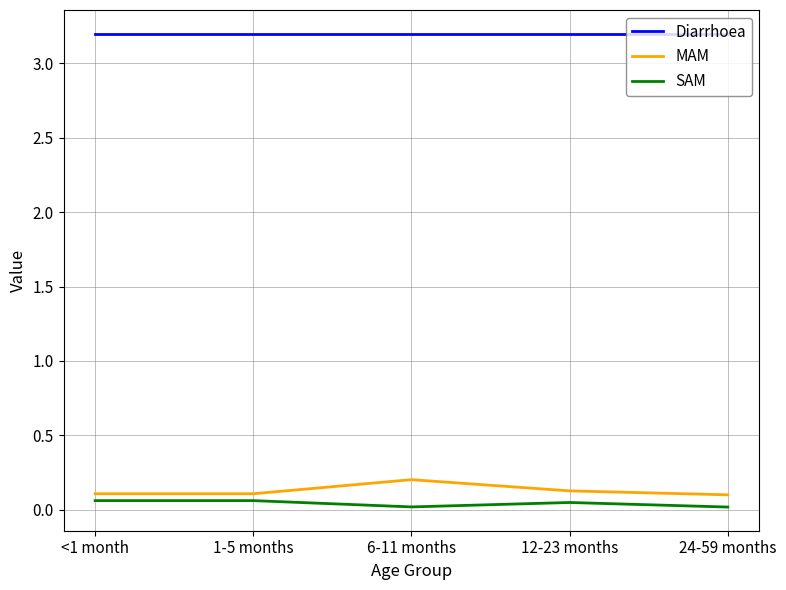

How many series are shown in this chart?

3